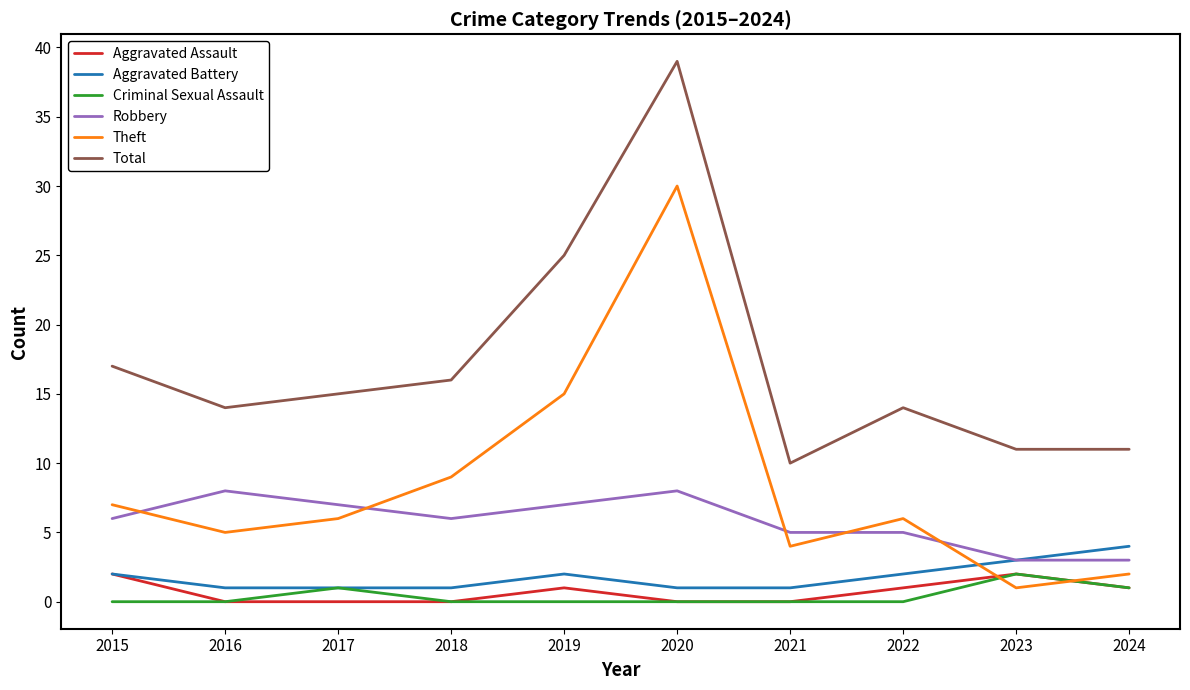

The value of Robbery at 2017 is 11. True or false?

False